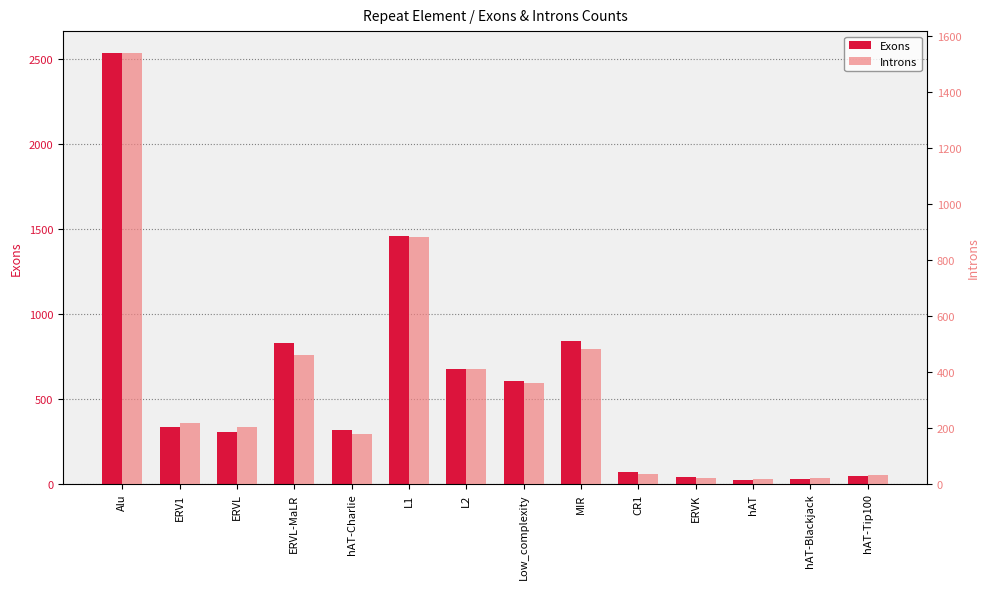

What is the label of the 12th bar from the left?

hAT